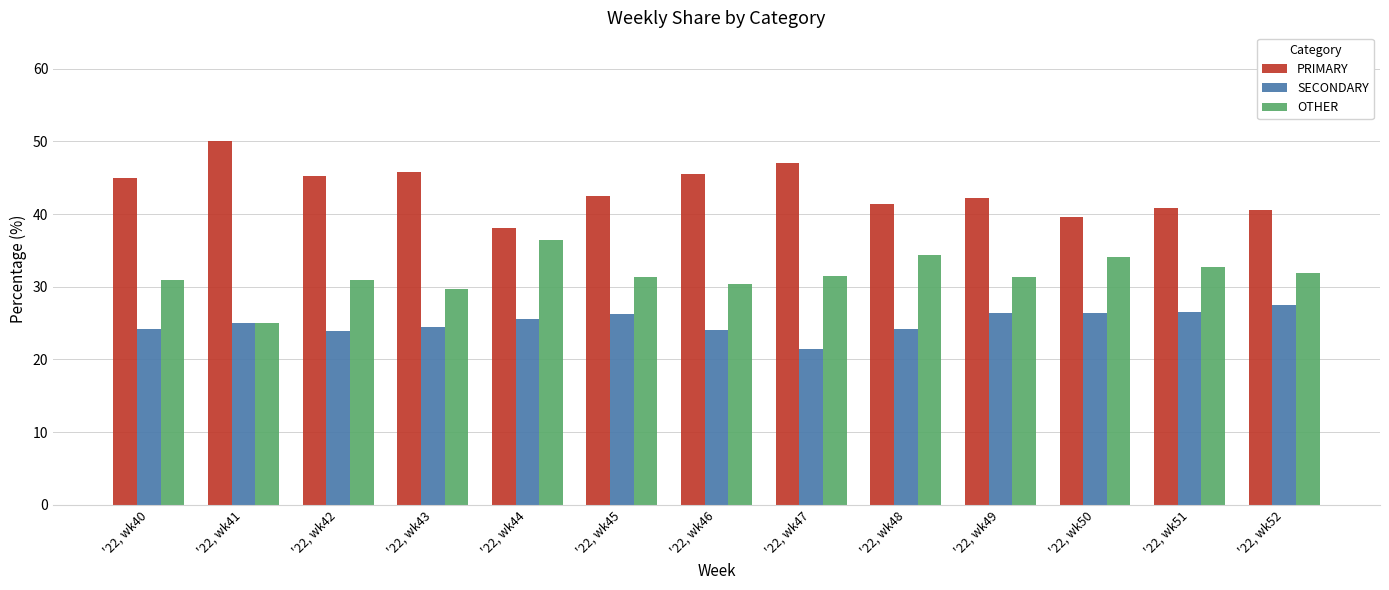

The SECONDARY series shows 6.1 at '22, wk47. True or false?

False